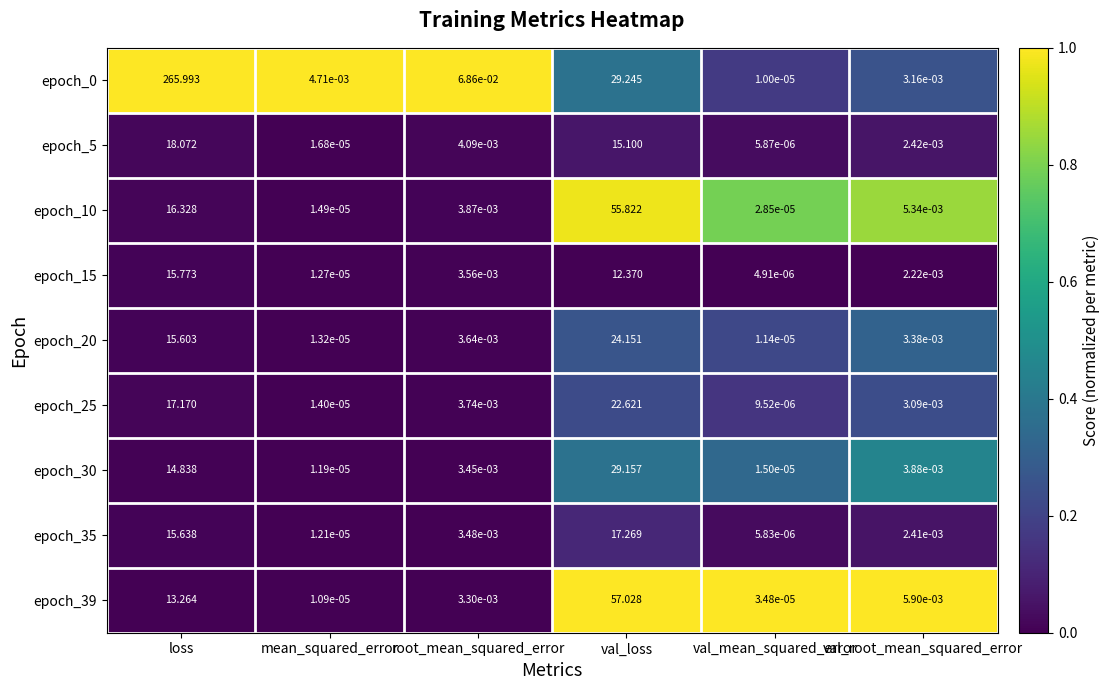

Rank the categories by epoch_25 value from highest to lowest.

val_loss, loss, root_mean_squared_error, val_root_mean_squared_error, mean_squared_error, val_mean_squared_error